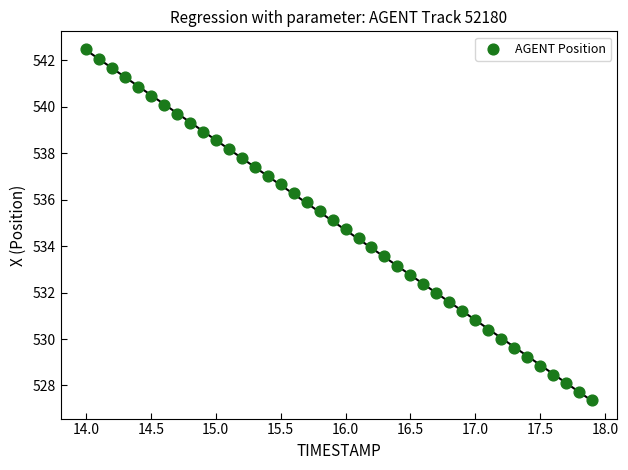

What is the range of Y values (max minus min)?

15.1